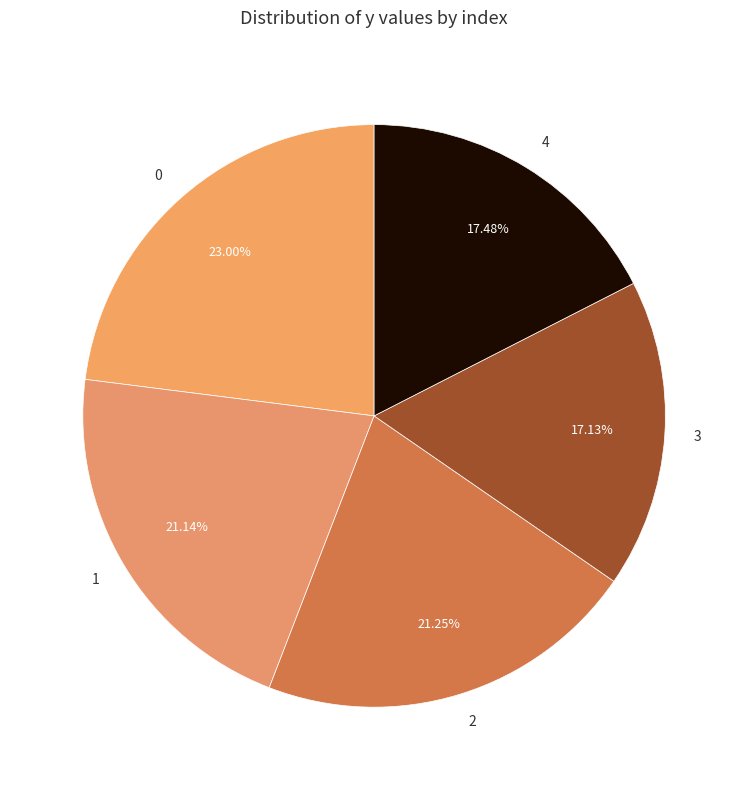

Is it true that 1 is 21% of the pie?

True